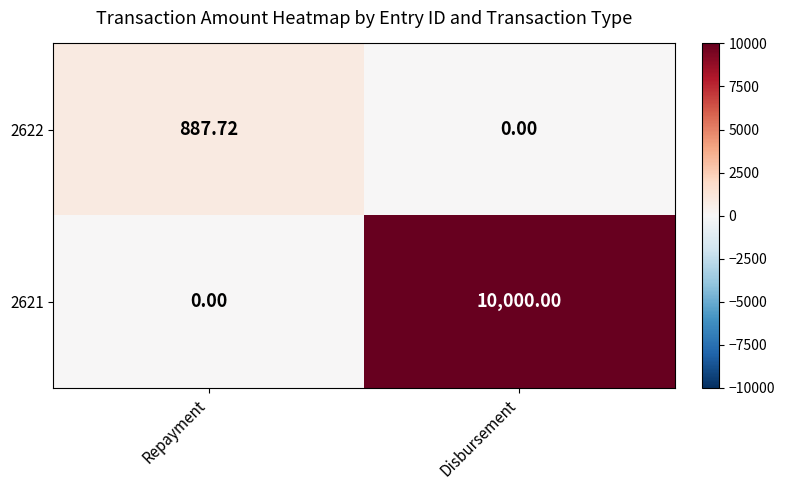

Where does the 2622 series first go above 887?

Repayment